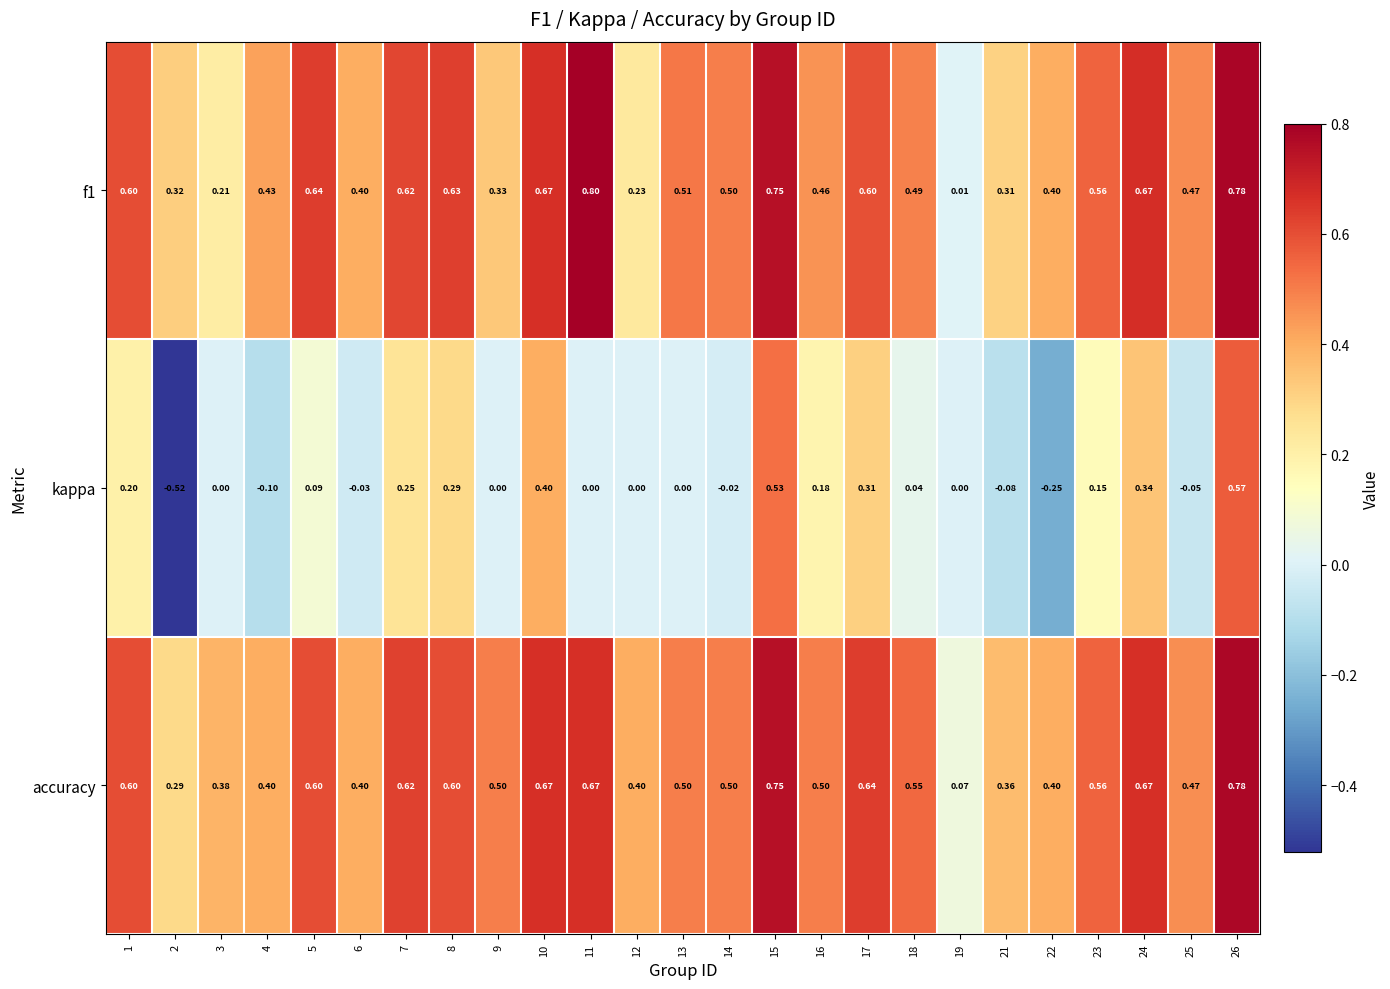

Which series has the widest spread of values?

kappa